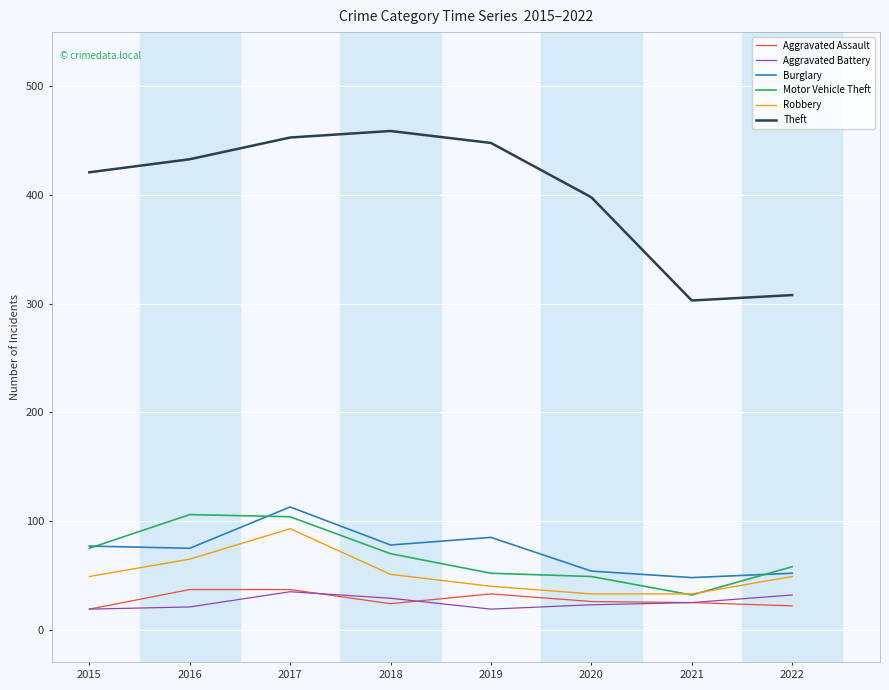

The value of Aggravated Assault at 2021 is 25. True or false?

True